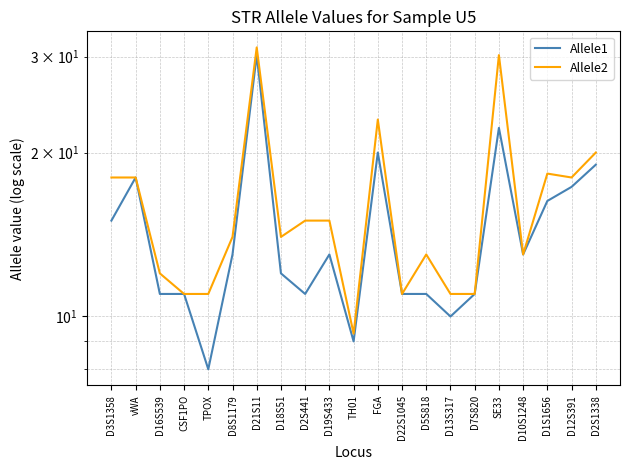

Is the value of Allele2 at D12S391 greater than the value of Allele1 at TH01?

Yes